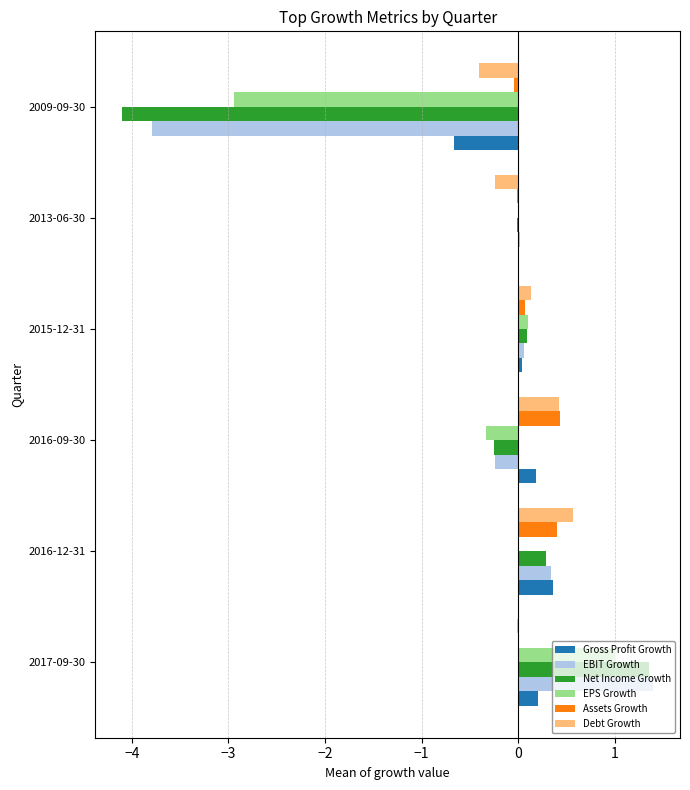

Count the number of data series in this chart.

6